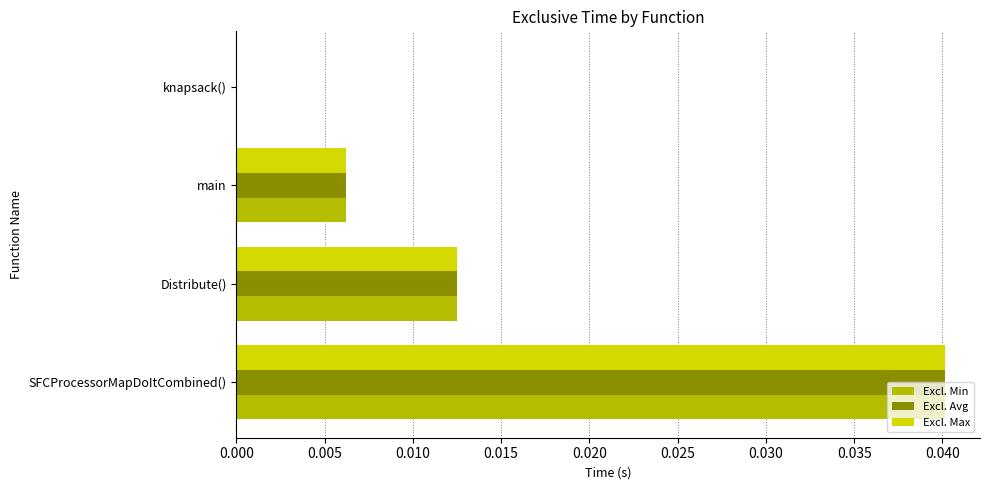

True or false: Excl. Avg has a value of 0.0 at Distribute().

True